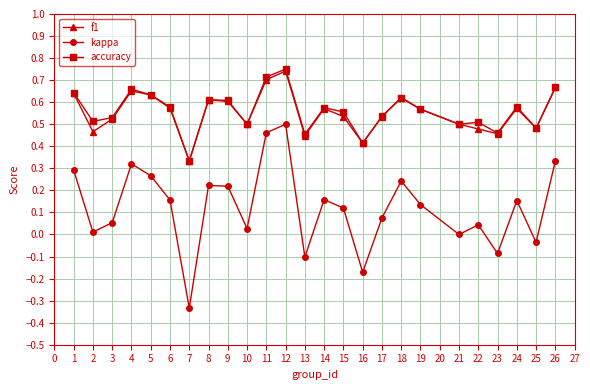

The accuracy series shows 0.8 at 3. True or false?

False